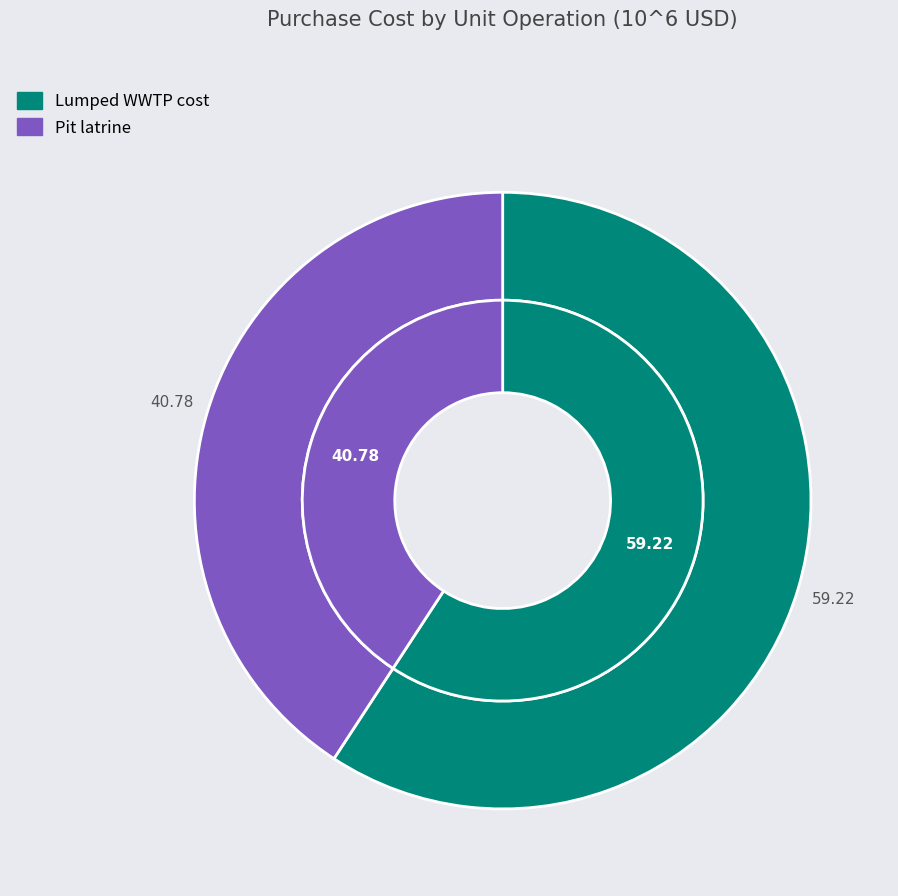

What is the total percentage of Pit latrine and Lumped WWTP cost?

100.0%